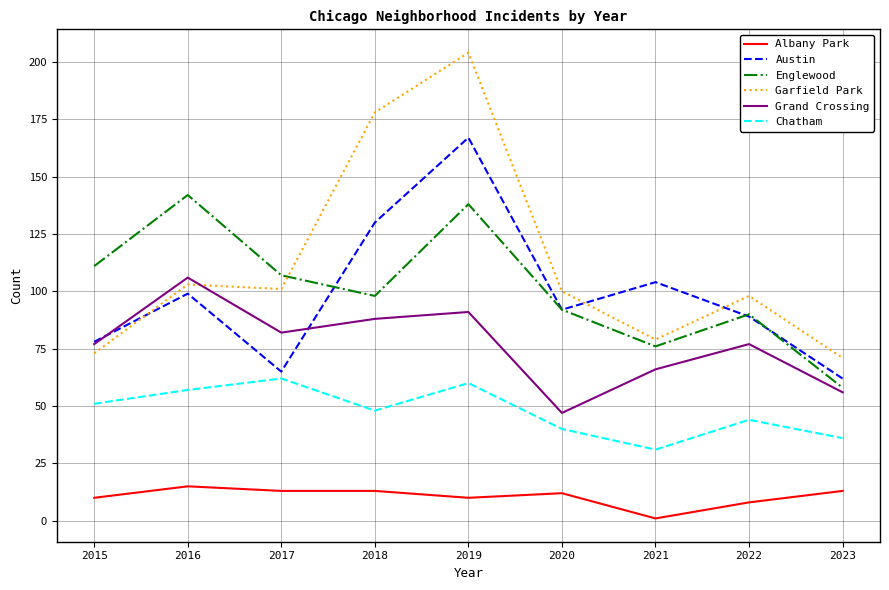

Count the number of categories in the chart.

9